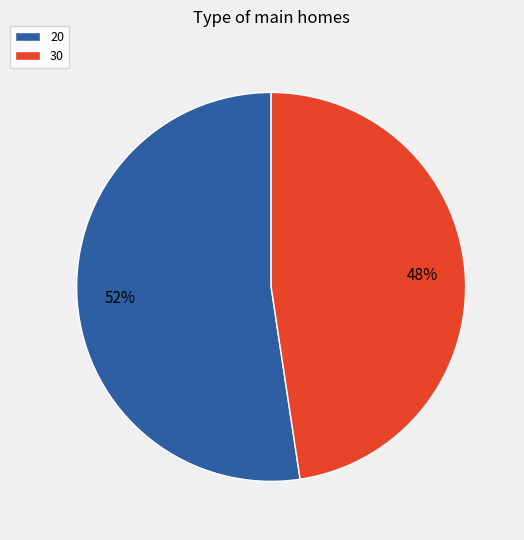

What percentage is the 20 slice, to the nearest percent?

52%